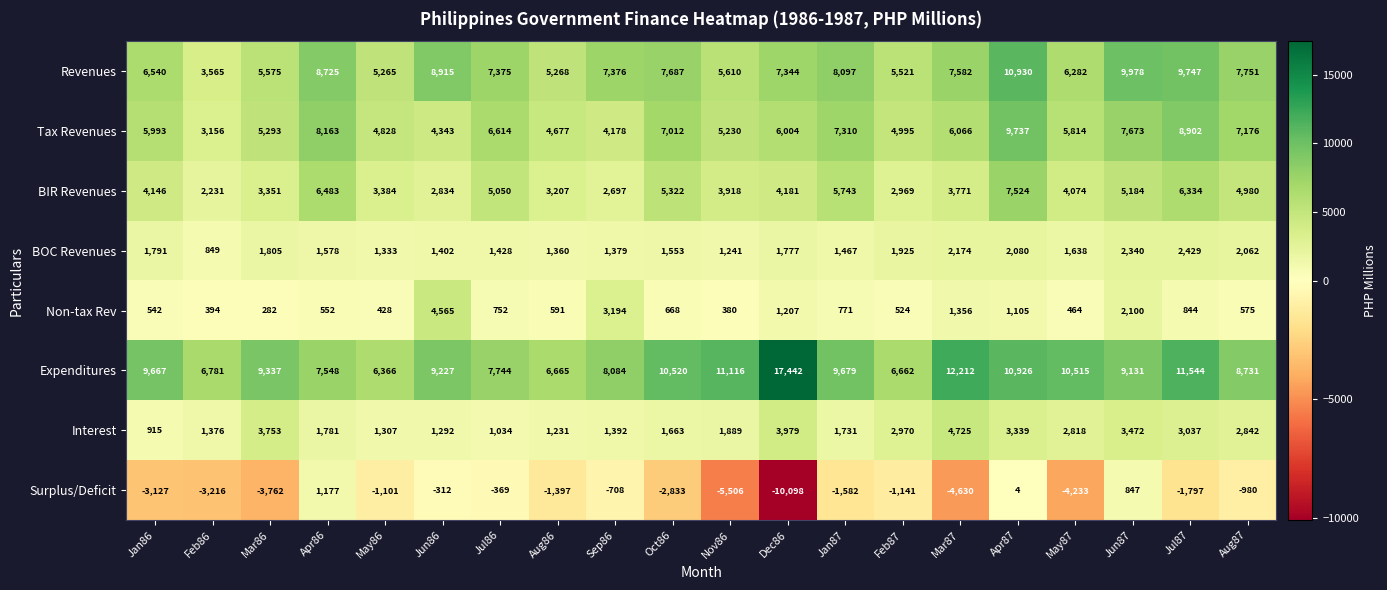

Which category has the lowest value in the Tax Revenues series?

Feb86